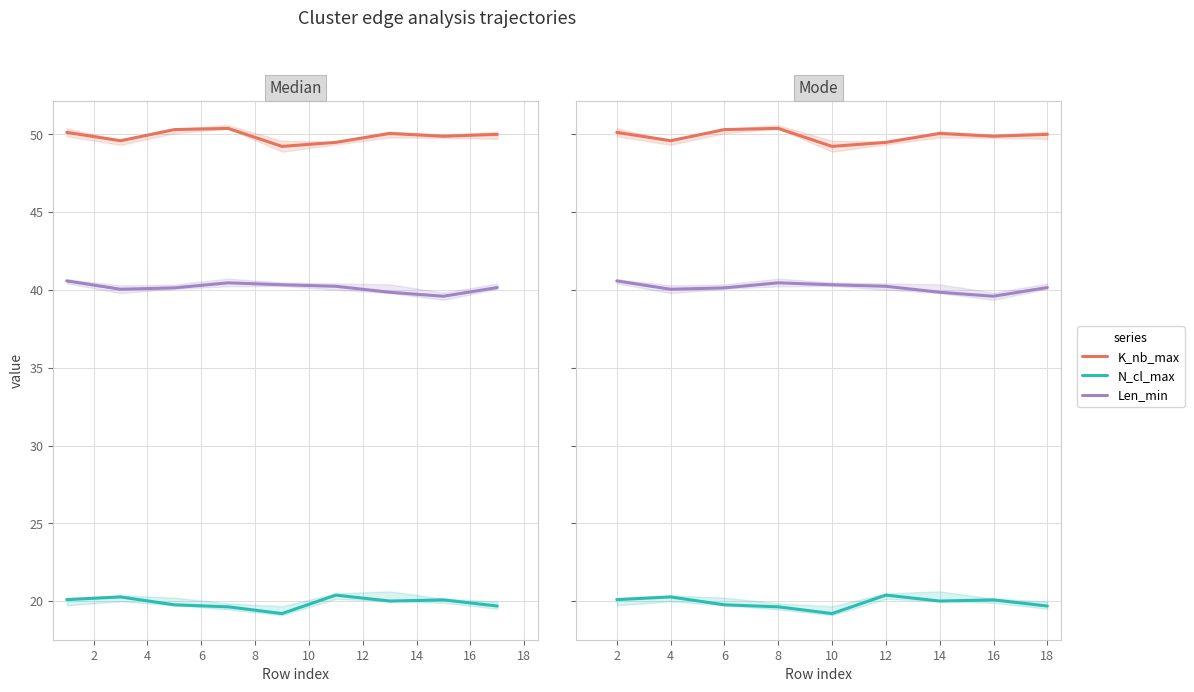

Does the chart have visible grid lines?

Yes